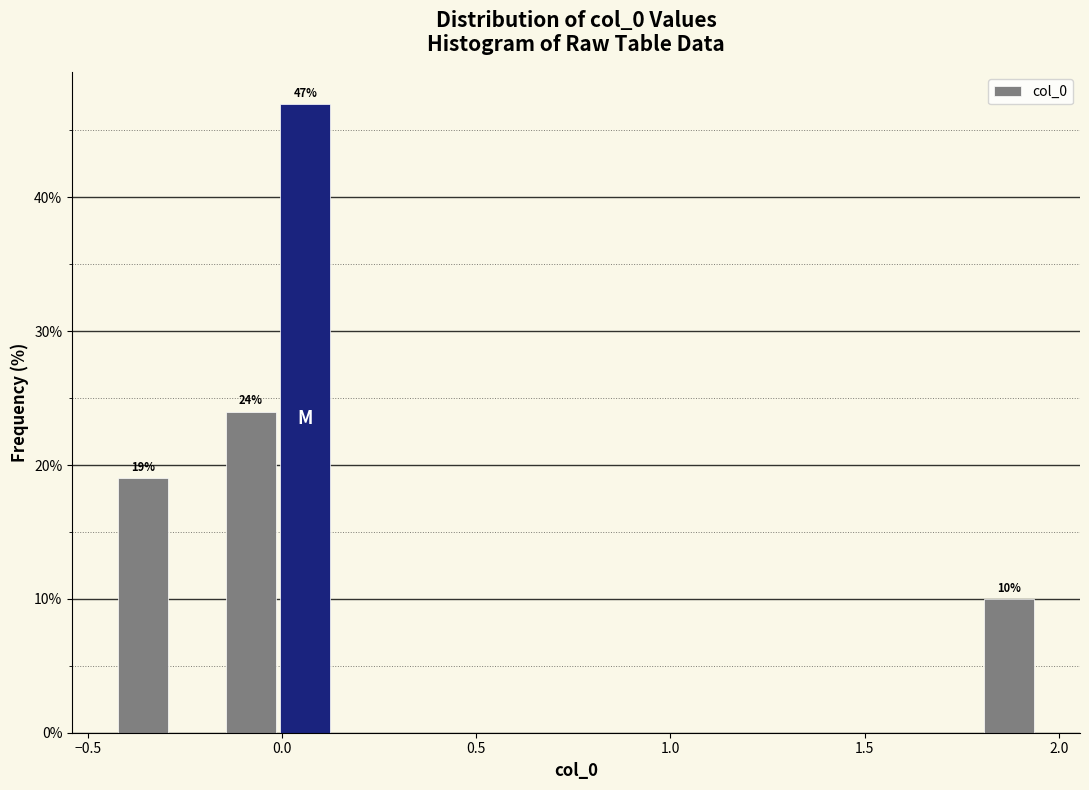

Around what value on the x-axis is the tallest bar? Give the approximate position of its centre, as read against the axis.

0.05